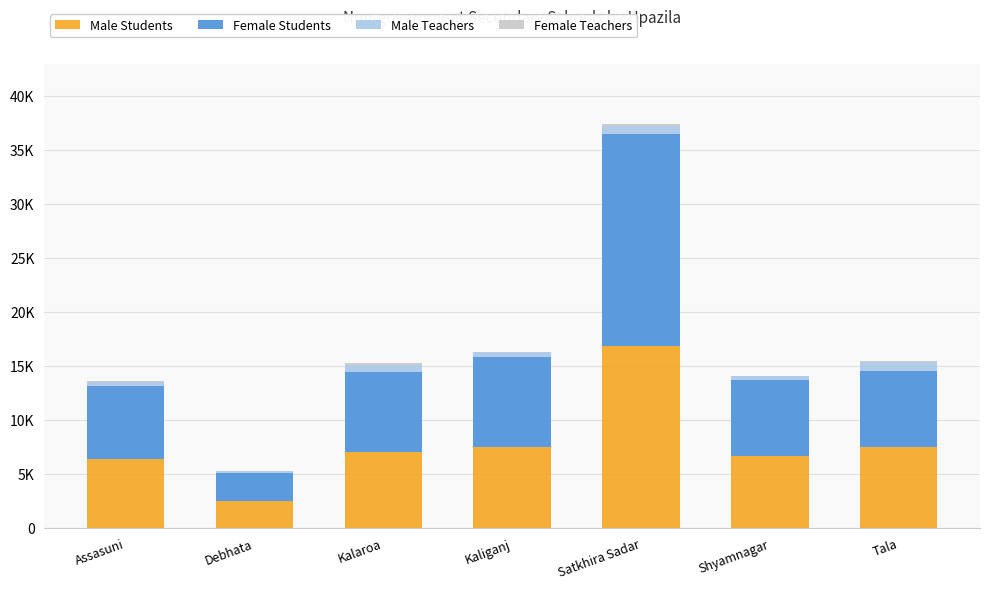

Are the bars grouped side by side (vs. stacked)?

No